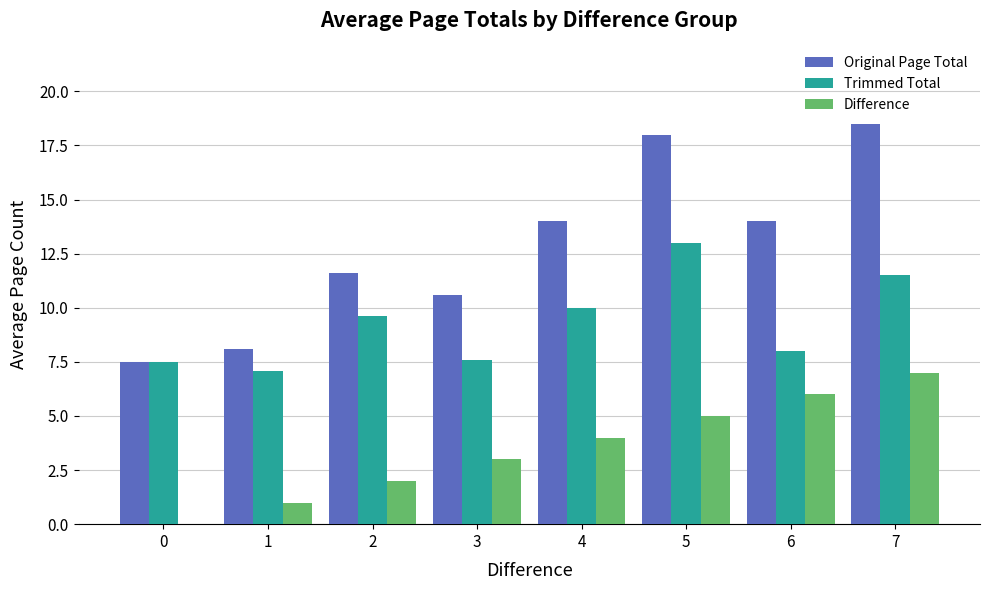

Which category has the highest value in the Difference series?

7